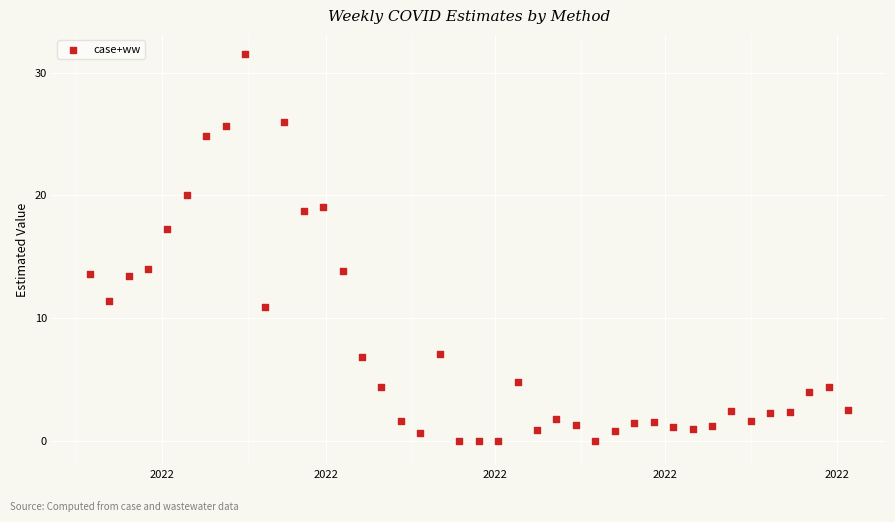

What is the range of Y values (max minus min)?

31.5